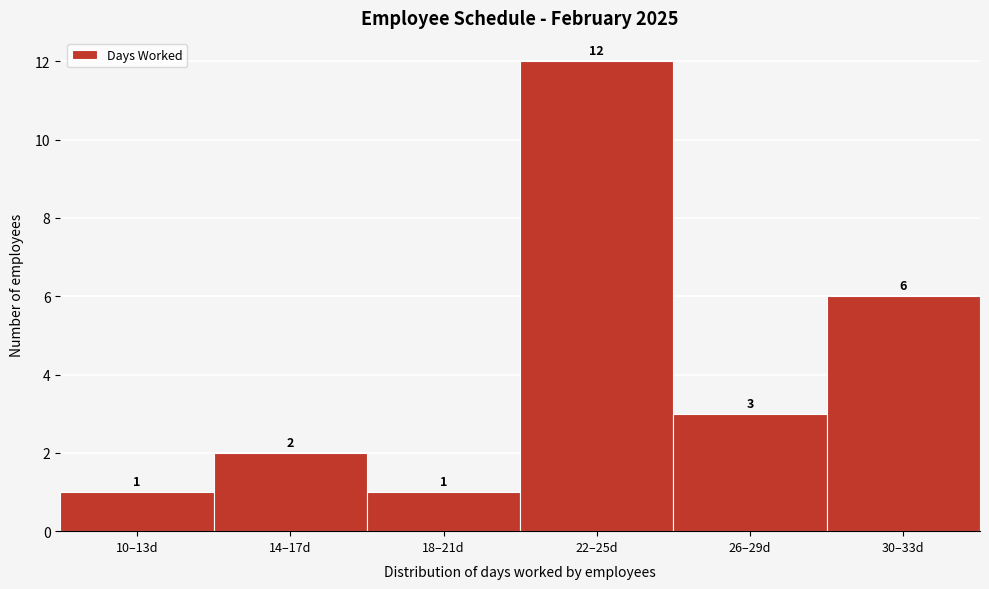

Reading right to left, what are all the values shown in this chart?

6	3	12	1	2	1